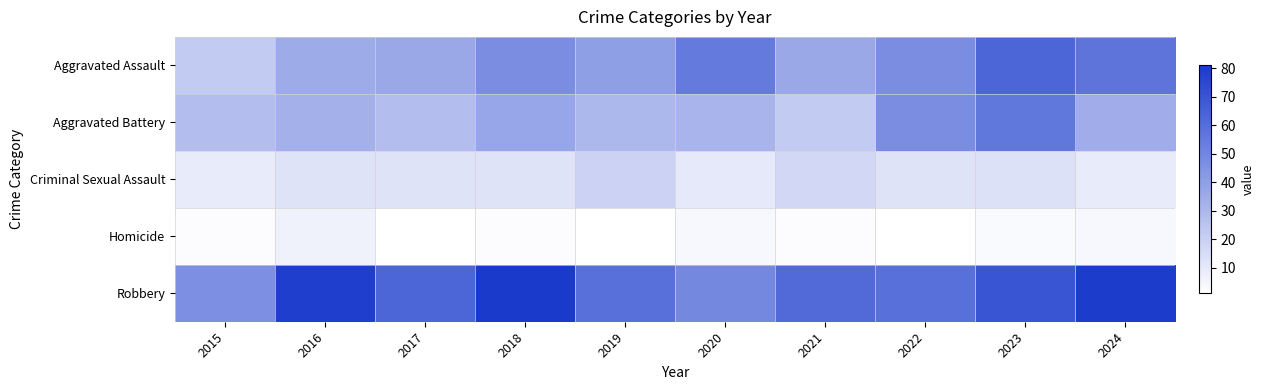

Reading left to right, extract all data points from this chart.

Aggravated Assault: 2015=22	2016=35	2017=36	2018=47	2019=40	2020=55	2021=36	2022=47	2023=63	2024=57
Aggravated Battery: 2015=27	2016=33	2017=27	2018=37	2019=30	2020=31	2021=22	2022=47	2023=56	2024=34
Criminal Sexual Assault: 2015=9	2016=12	2017=12	2018=12	2019=19	2020=10	2021=17	2022=12	2023=13	2024=9
Homicide: 2015=2	2016=6	2017=1	2018=2	2019=1	2020=4	2021=2	2022=1	2023=3	2024=4
Robbery: 2015=46	2016=79	2017=63	2018=81	2019=59	2020=49	2021=61	2022=59	2023=70	2024=80